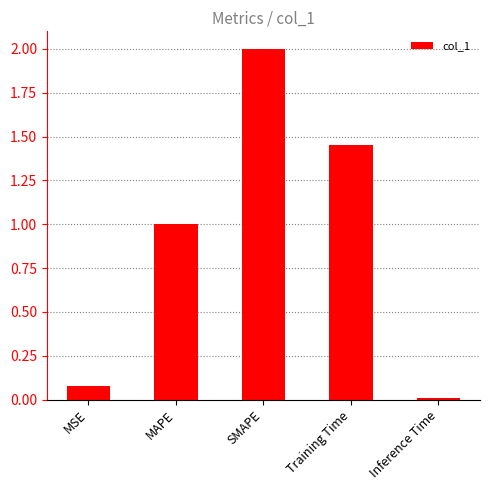

List the labels in order of value, largest first.

SMAPE, Training Time, MAPE, MSE, Inference Time